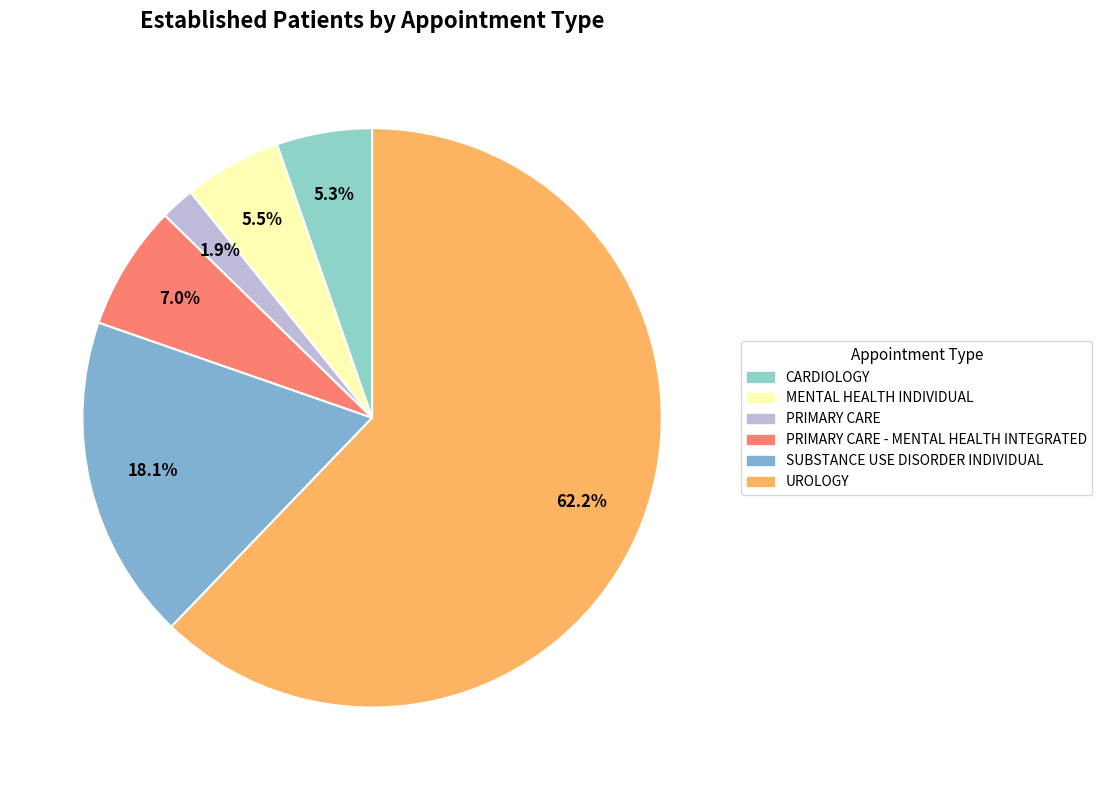

What percentage do MENTAL HEALTH INDIVIDUAL and SUBSTANCE USE DISORDER INDIVIDUAL together represent?

23.6%